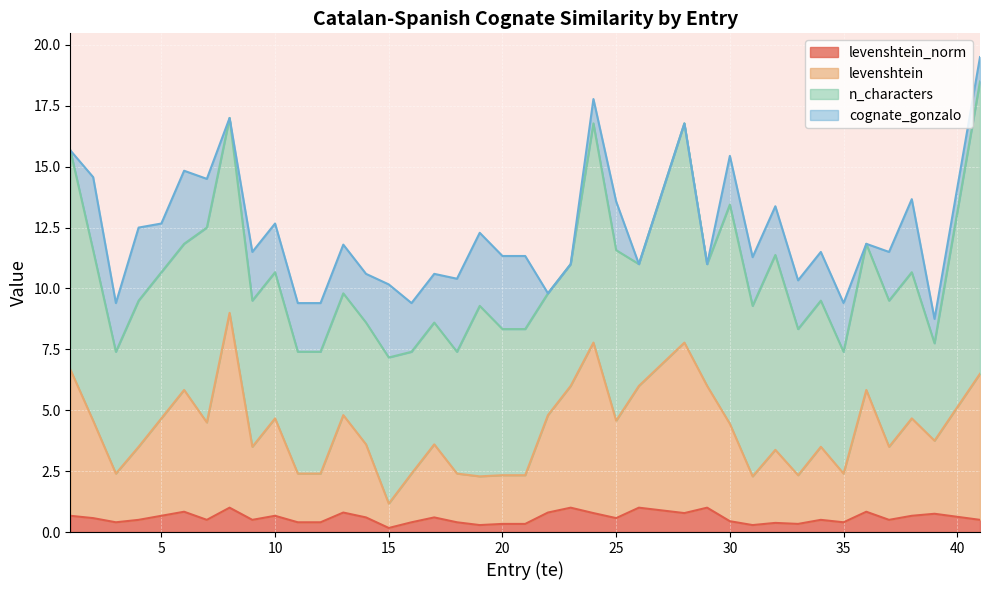

What is the value of the levenshtein_norm point at the 16th from the left?

0.4